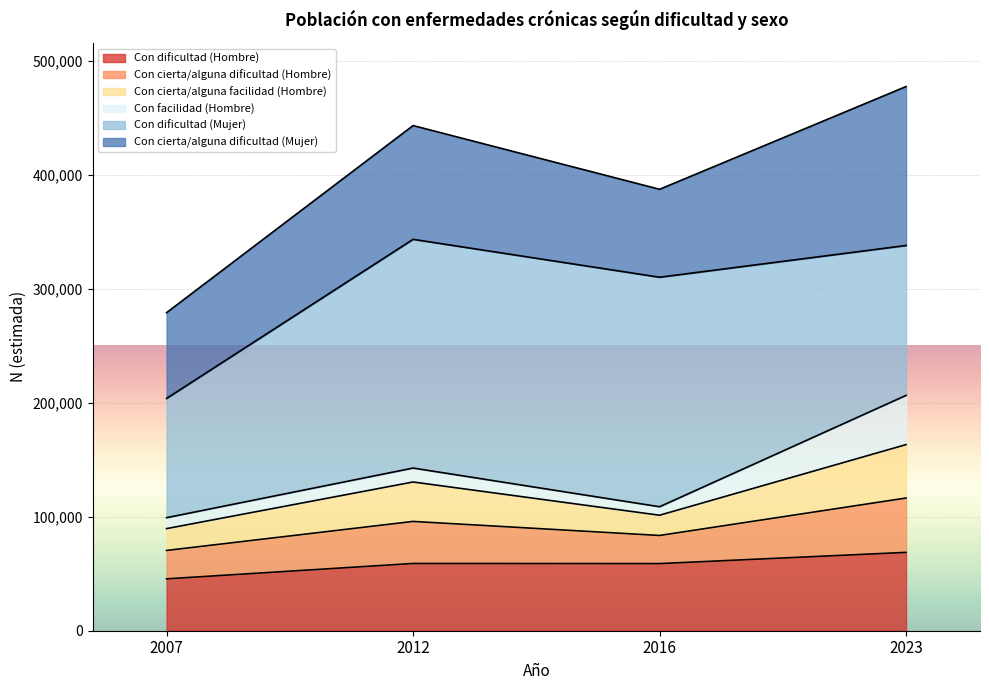

True or false: Con dificultad (Hombre) has more than 0 interior local peaks.

True